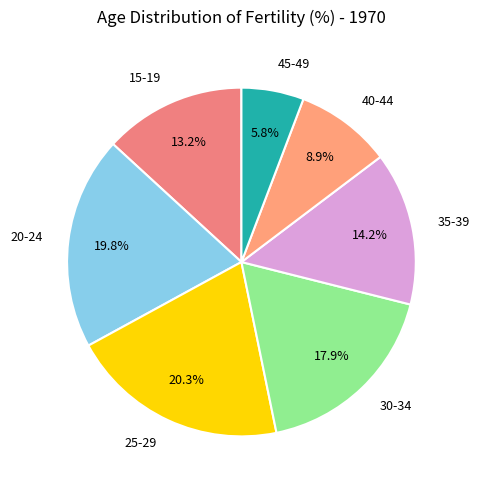

Combined, do 45-49 and 35-39 account for over 50%?

No